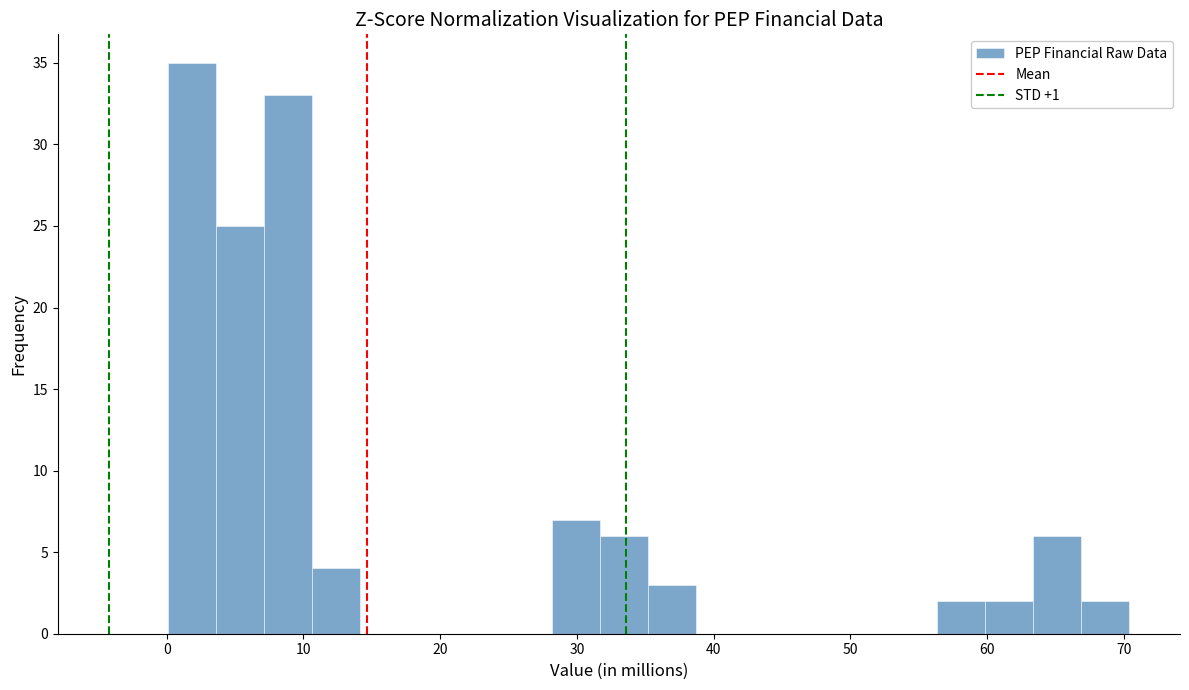

Around what value on the x-axis is the tallest bar? Give the approximate position of its centre, as read against the axis.

2